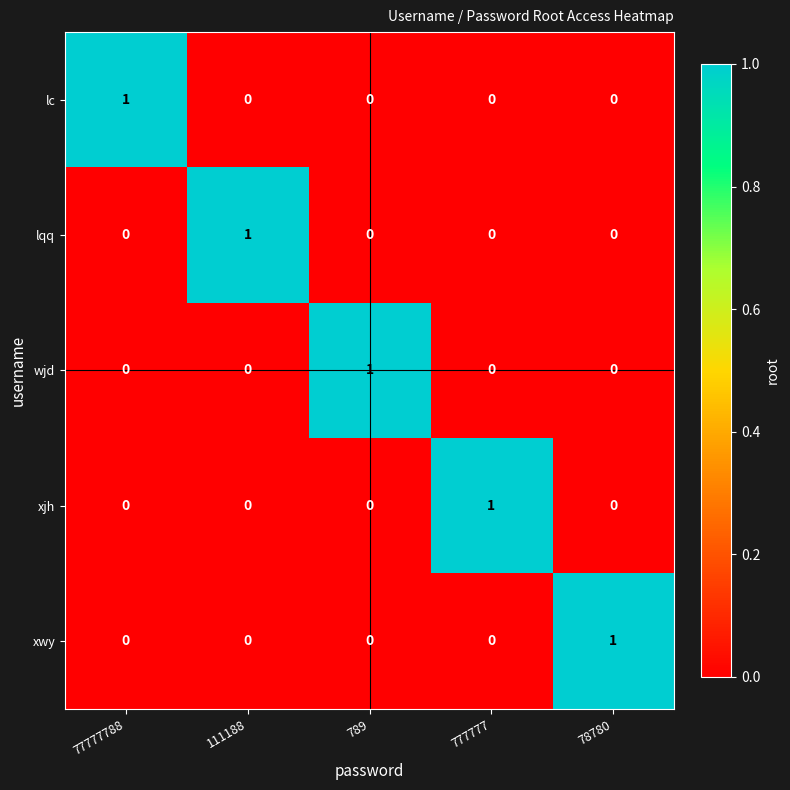

How many xwy values are between 0 and 1?

5